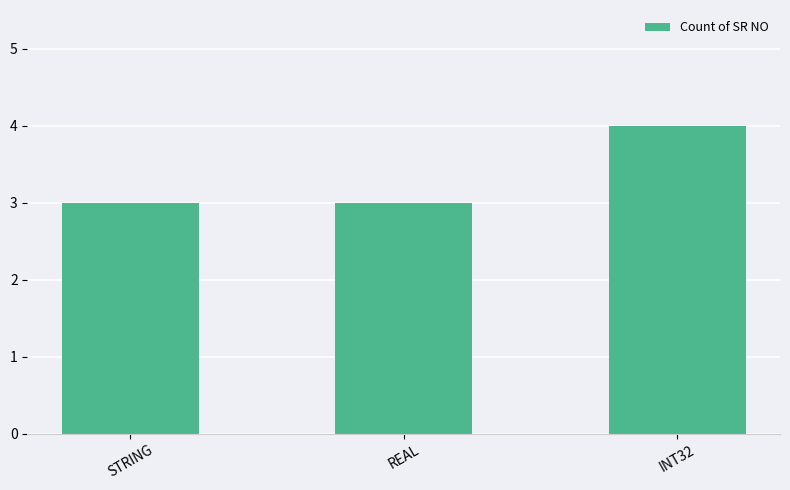

What is the value of the 3rd bar from the left?

4